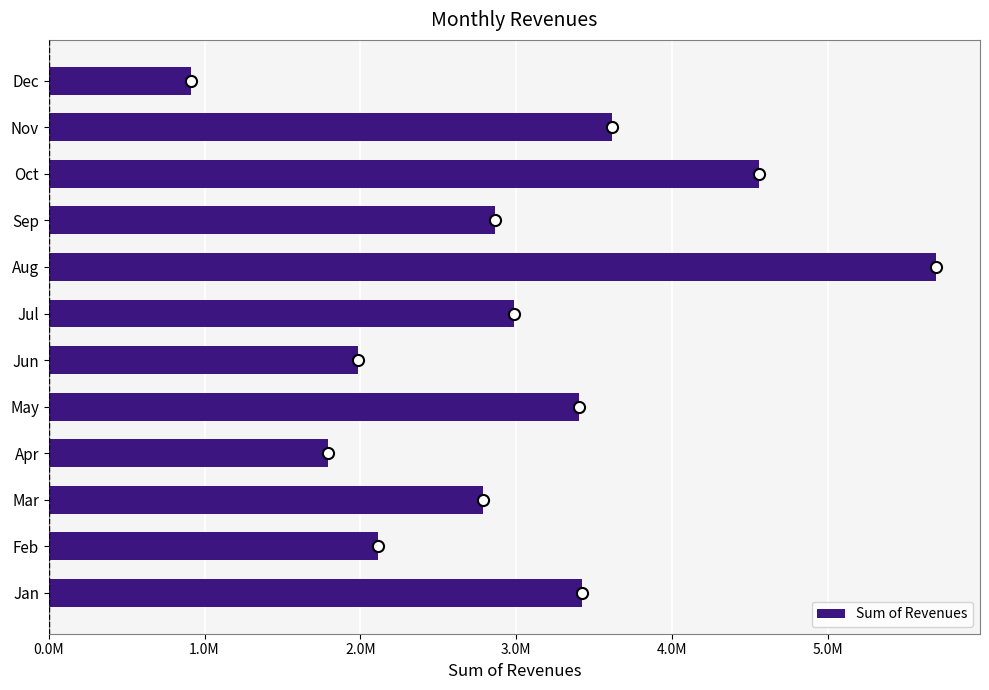

Are the bars horizontal?

Yes